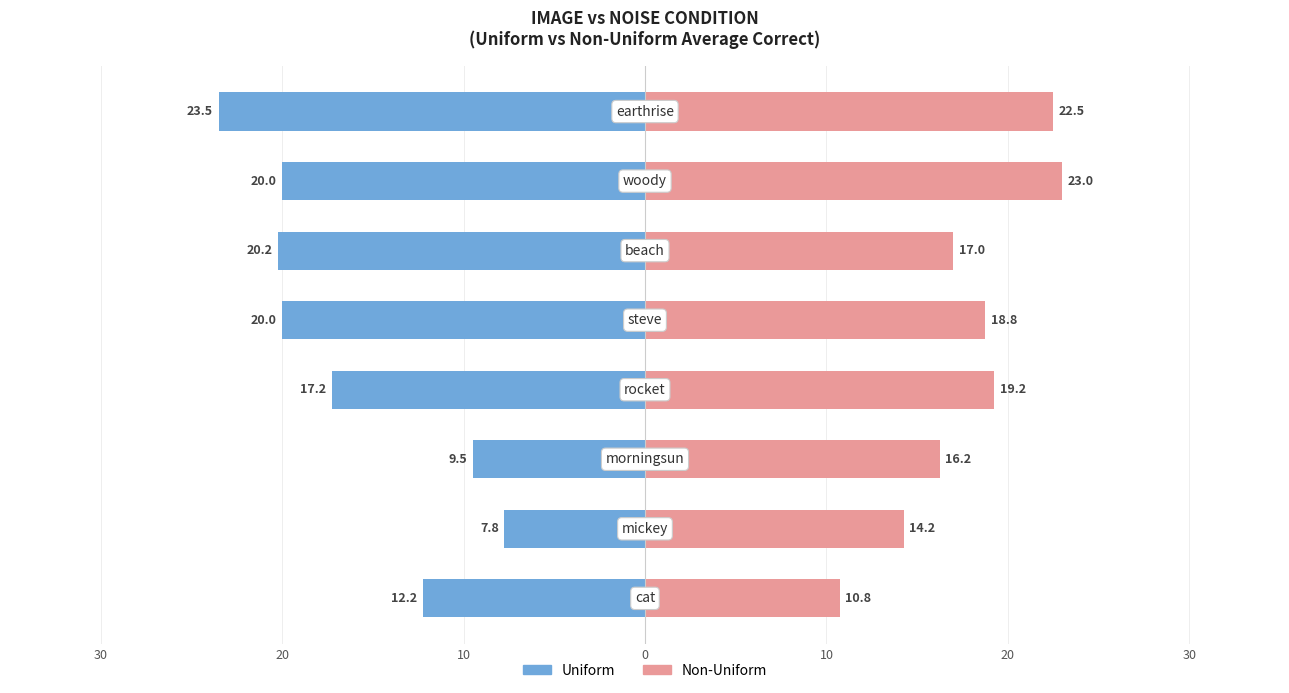

Reading right to left, list all the values displayed in this chart.

Uniform: 30=-23.5	20=-20.0	10=-20.2	0=-20.0	10=-17.2	20=-9.5	30=-7.8	40=-12.2
Non-Uniform: 30=22.5	20=23.0	10=17.0	0=18.8	10=19.2	20=16.2	30=14.2	40=10.8